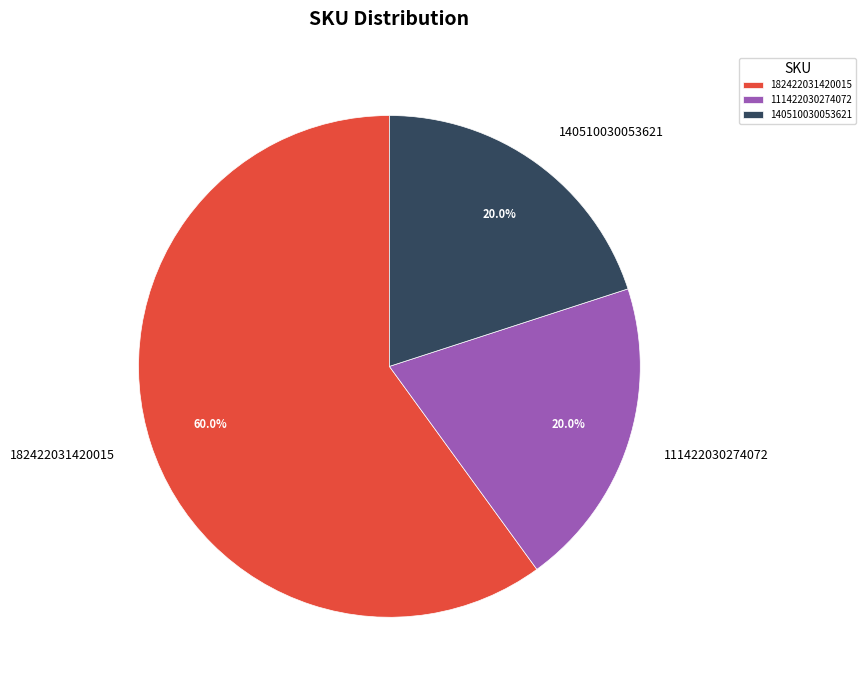

Which category has the biggest portion of the pie?

182422031420015